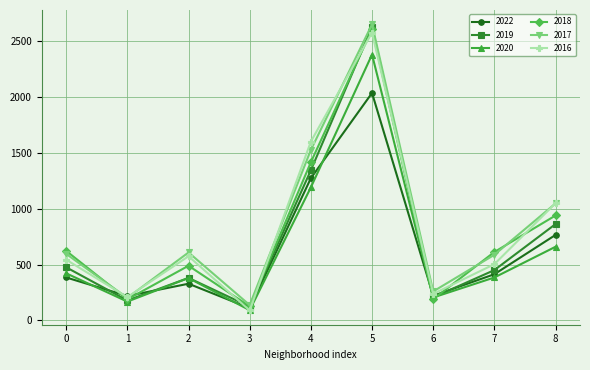

What is the difference between the maximum and minimum values in the 2019 series?

2504